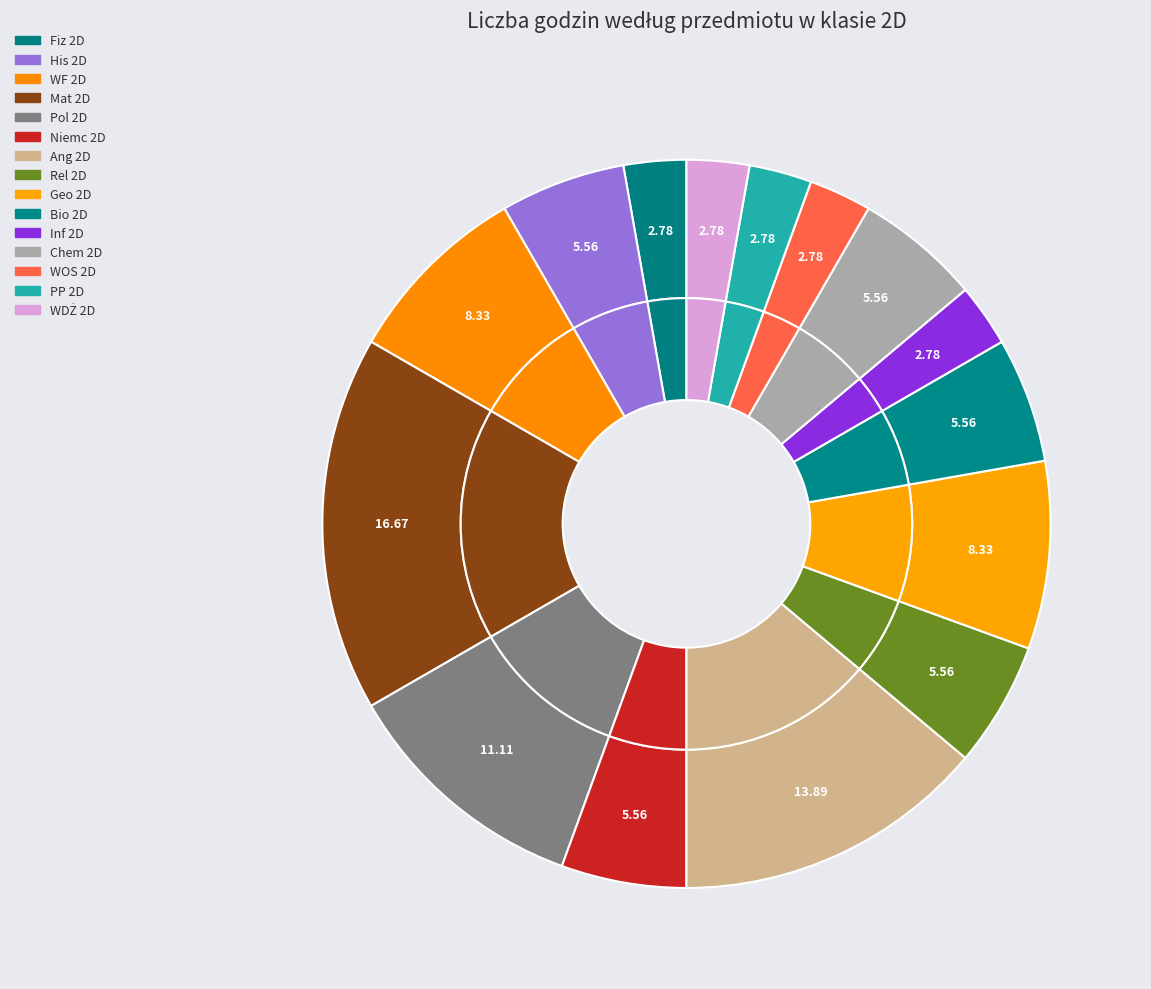

What percentage do Bio 2D and Geo 2D together represent?

13.9%